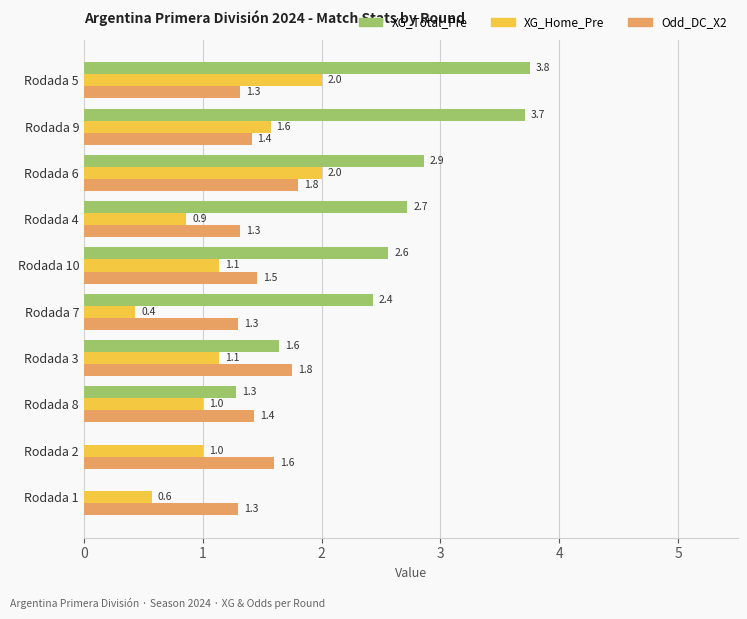

At which category is the sum across all series the highest?

Rodada 5